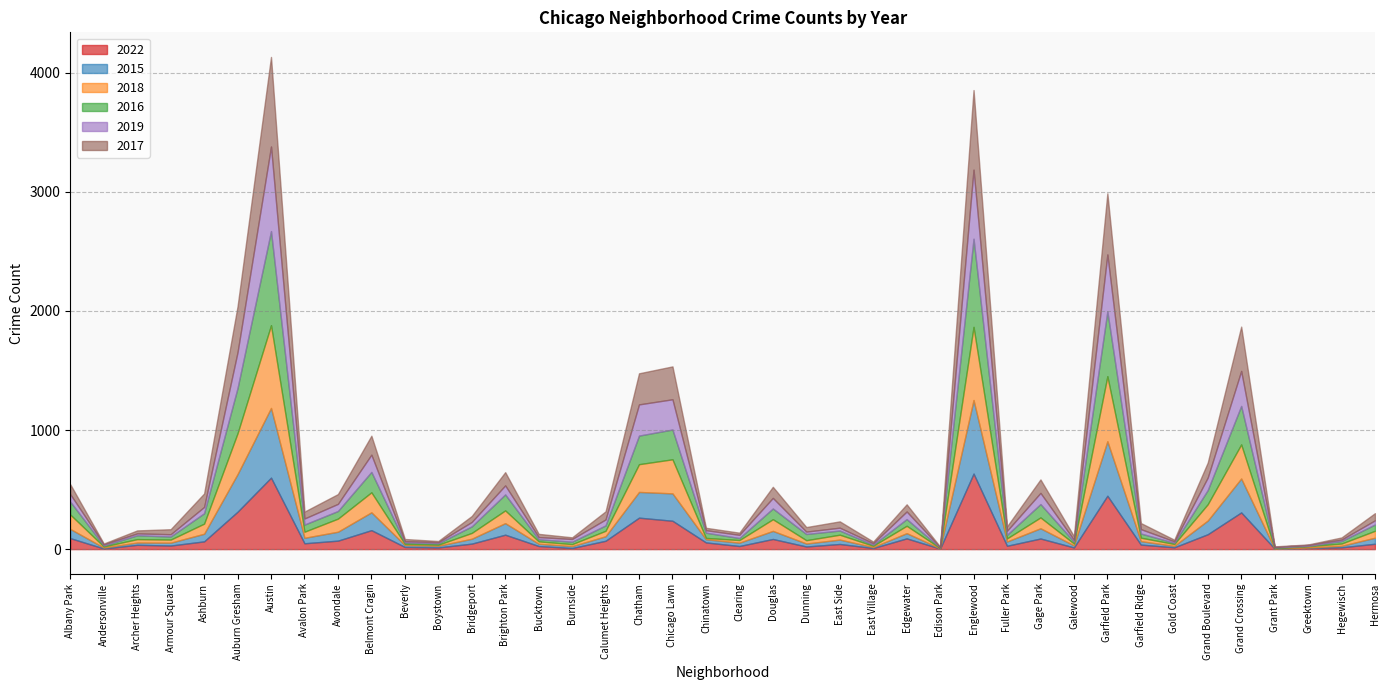

After their last crossing, which series has the higher values: 2016 or 2018?

2018